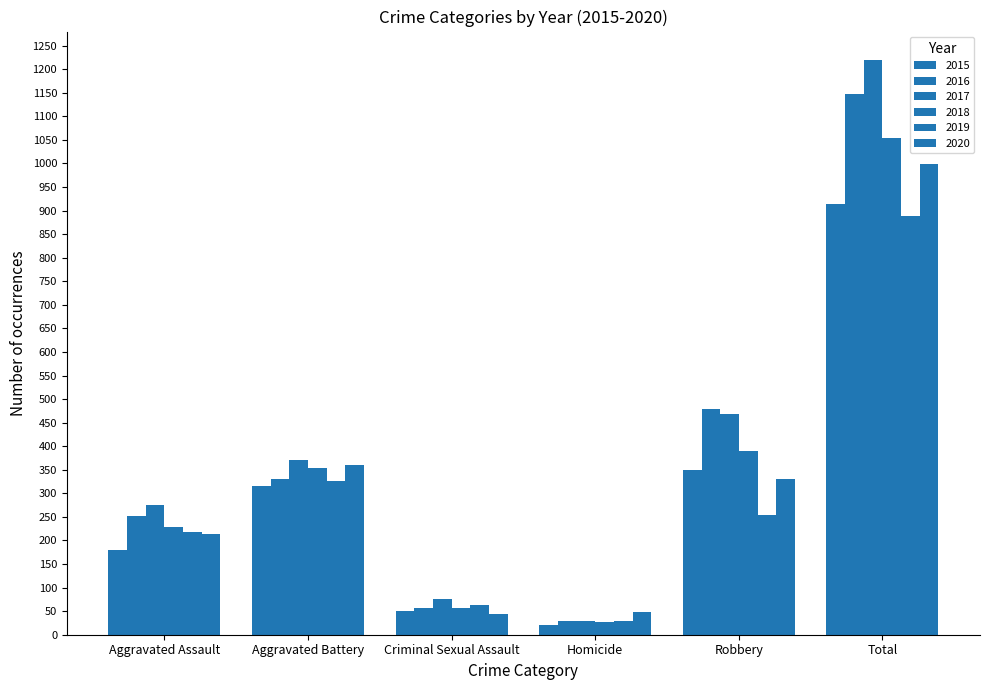

How many values in the 2018 series are below 353?

3